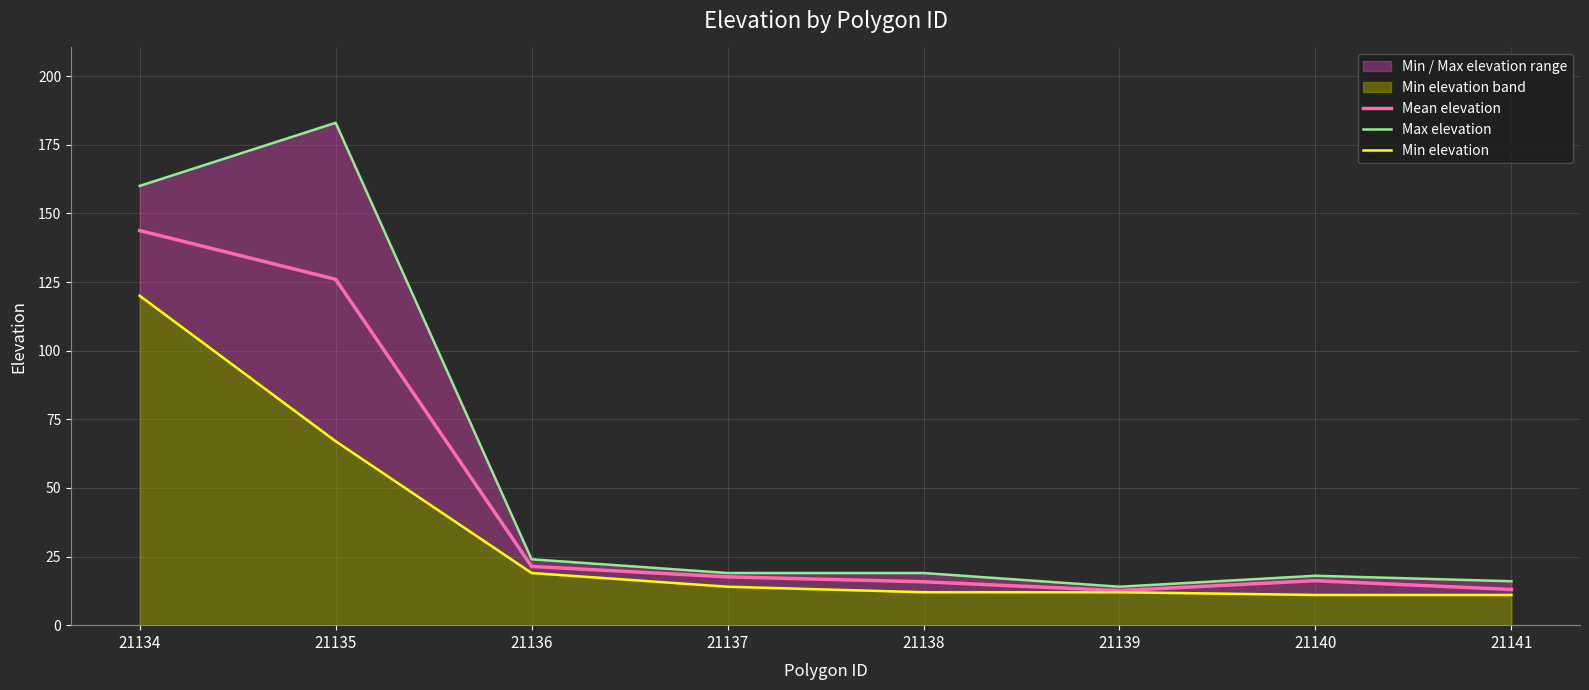

What are all the series names shown in the legend?

Mean elevation, Max elevation, Min elevation